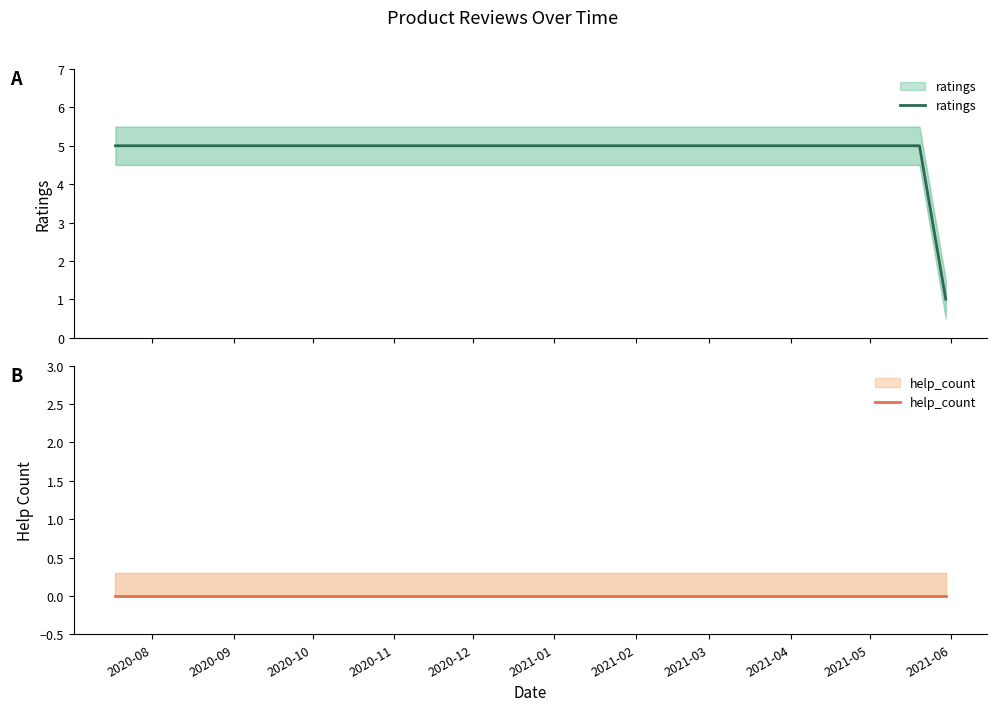

How many series are shown in this chart?

2